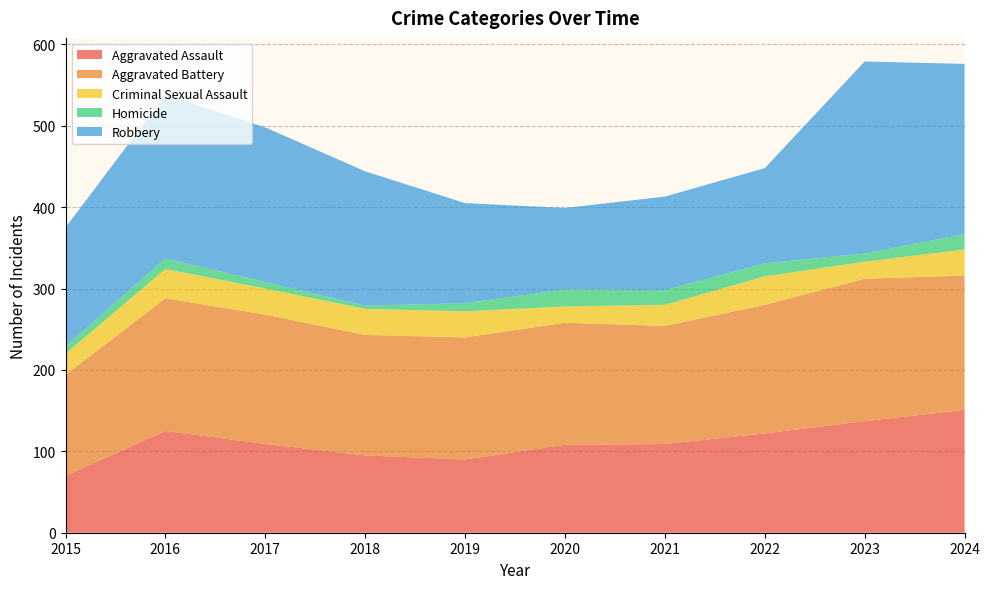

Reading left to right, list all the values displayed in this chart.

Aggravated Assault: 2015=70	2016=125	2017=109	2018=95	2019=90	2020=108	2021=109	2022=122	2023=137	2024=151
Aggravated Battery: 2015=124	2016=163	2017=159	2018=148	2019=150	2020=150	2021=145	2022=158	2023=175	2024=165
Criminal Sexual Assault: 2015=26	2016=36	2017=32	2018=32	2019=32	2020=20	2021=26	2022=35	2023=21	2024=32
Homicide: 2015=9	2016=13	2017=8	2018=4	2019=10	2020=21	2021=18	2022=16	2023=10	2024=19
Robbery: 2015=146	2016=201	2017=190	2018=165	2019=123	2020=100	2021=115	2022=117	2023=236	2024=209